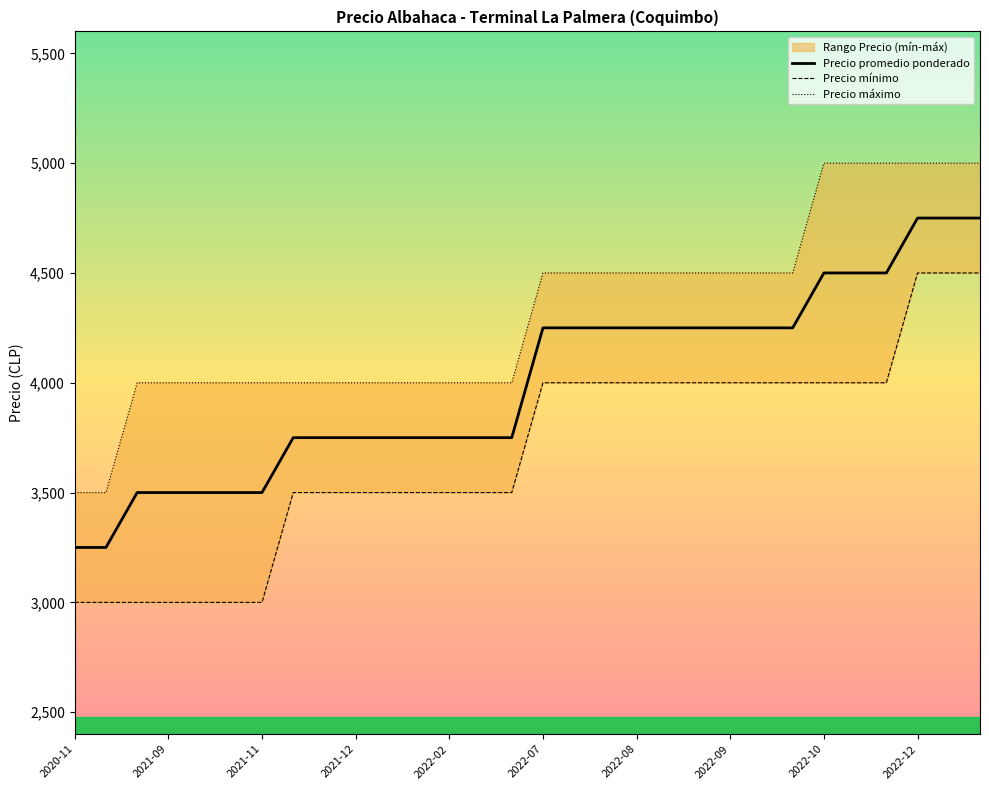

True or false: Precio promedio ponderado and Precio mínimo intersect in this chart.

False